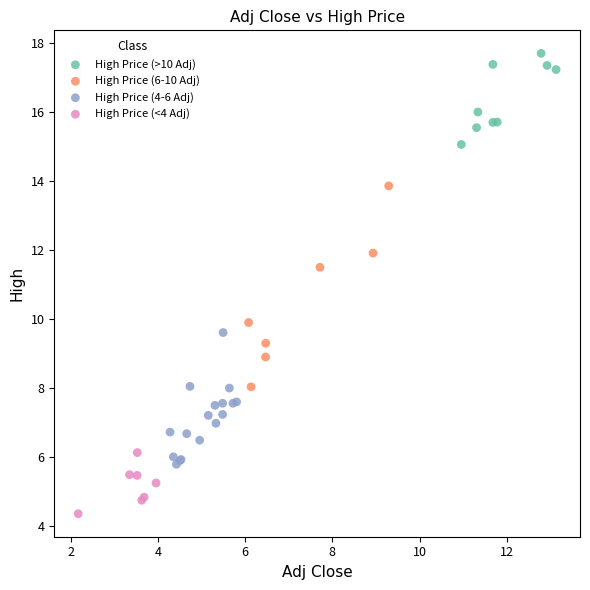

What are all the series names shown in the legend?

High Price (>10 Adj), High Price (6-10 Adj), High Price (4-6 Adj), High Price (<4 Adj)